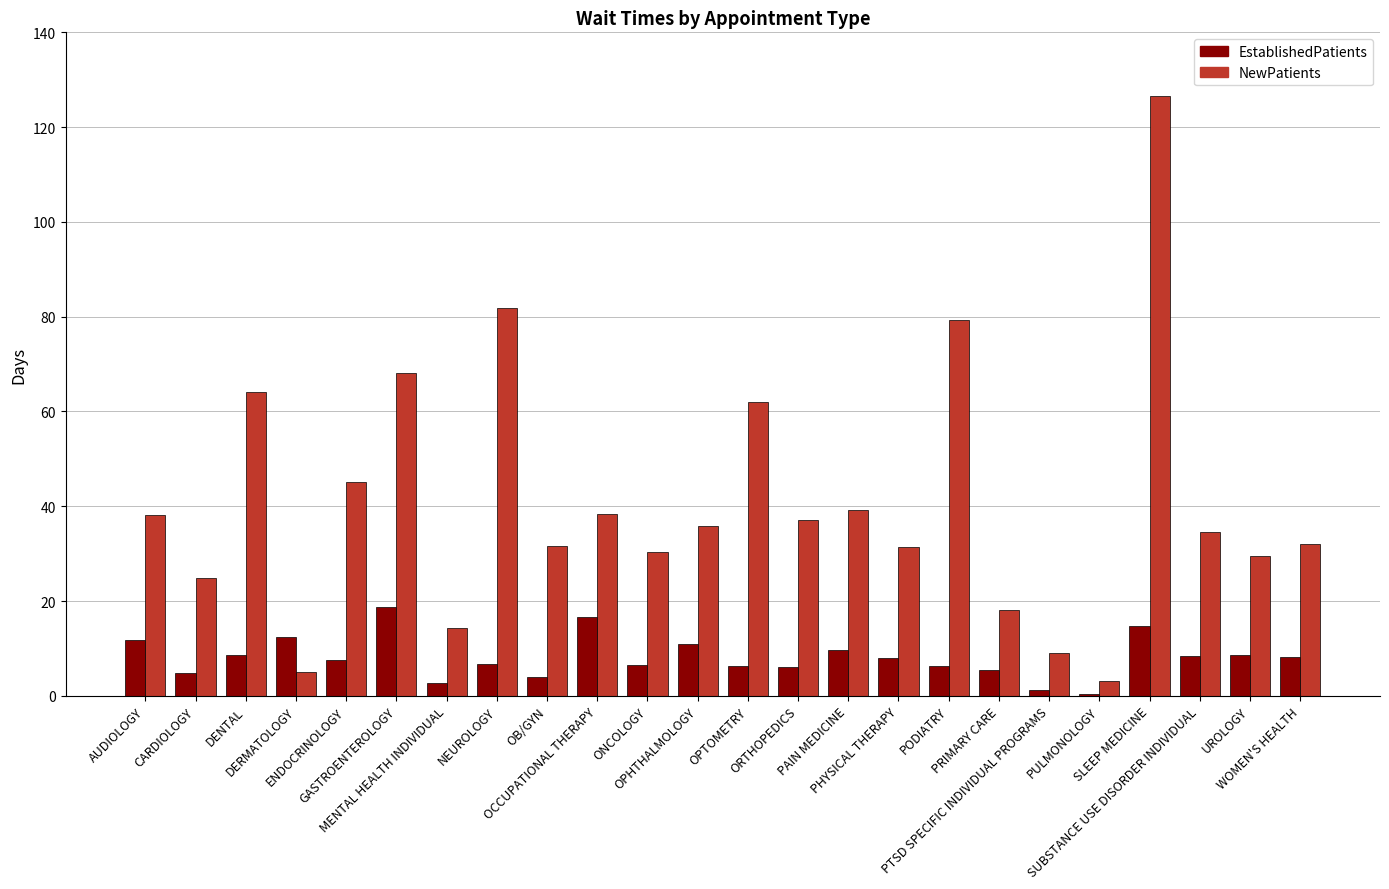

What is the difference between the NewPatients values at CARDIOLOGY and PRIMARY CARE?

6.7